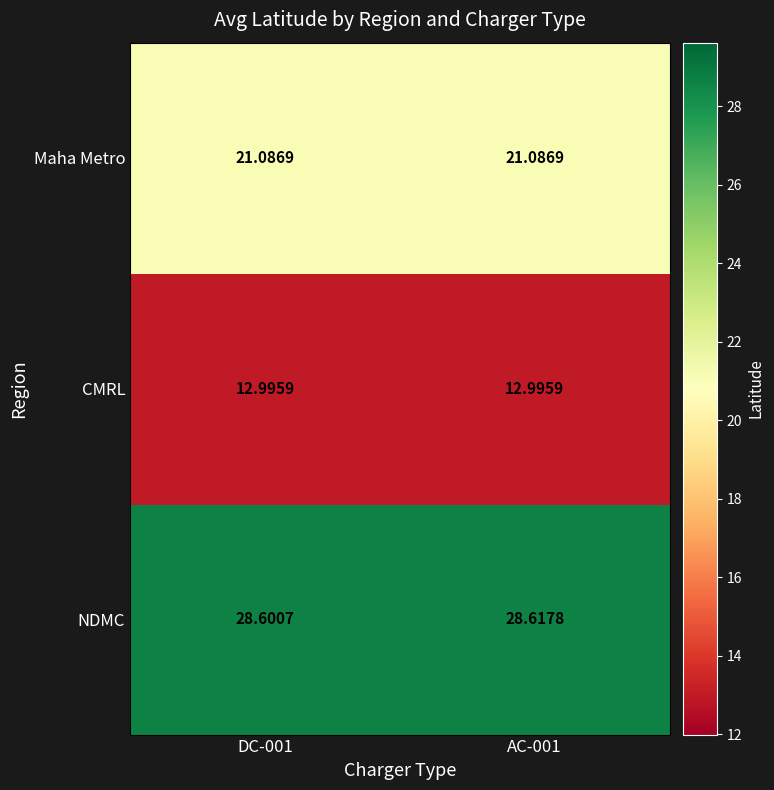

Rank the series at DC-001 from lowest to highest value.

CMRL, Maha Metro, NDMC